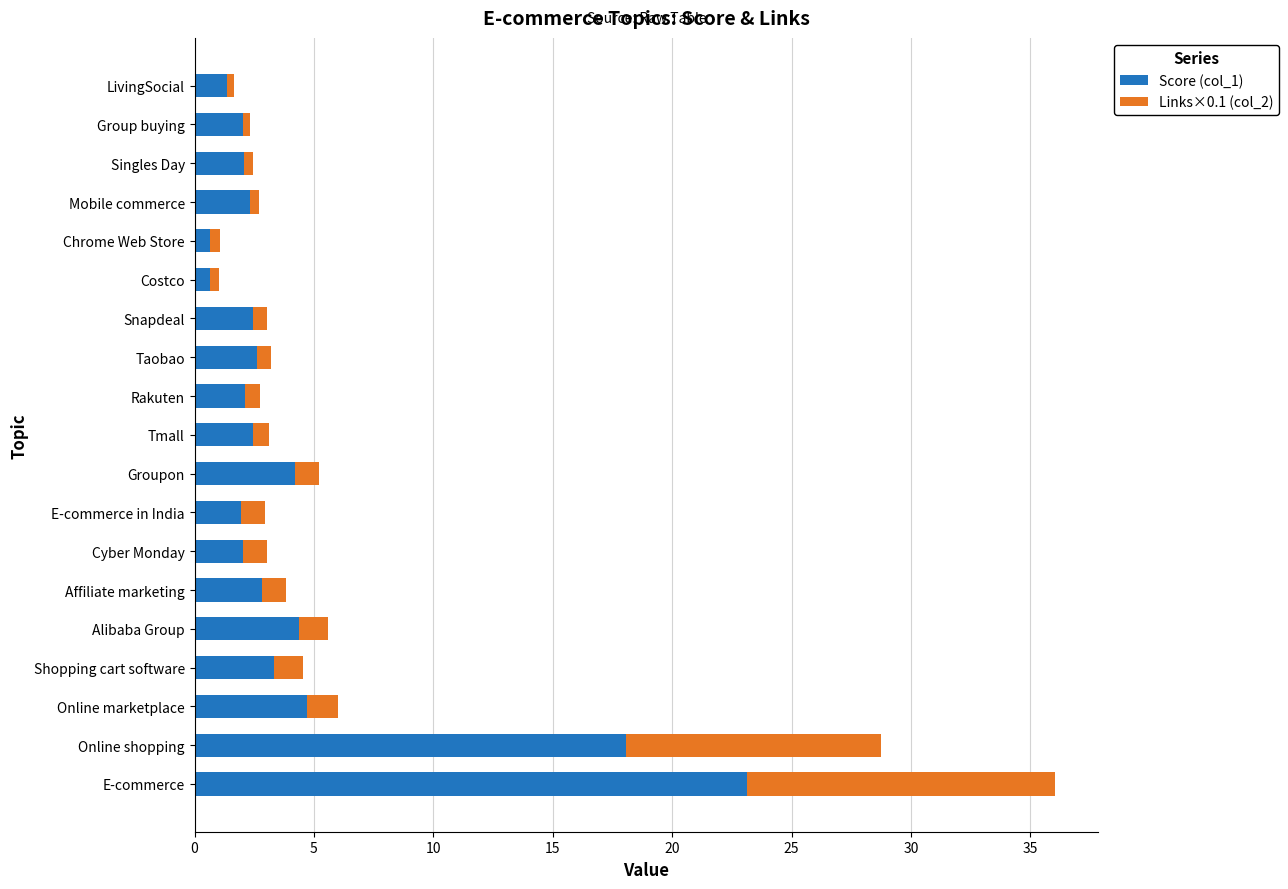

The Score (col_1) series shows 4.7 at Online marketplace. True or false?

True